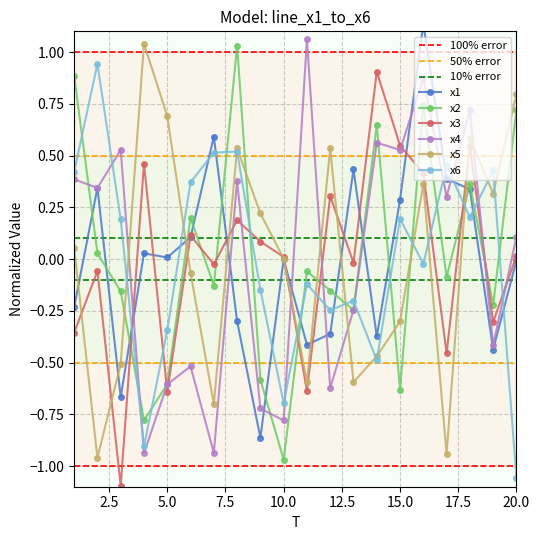

What is the difference between the maximum and minimum values in the x4 series?

2.0